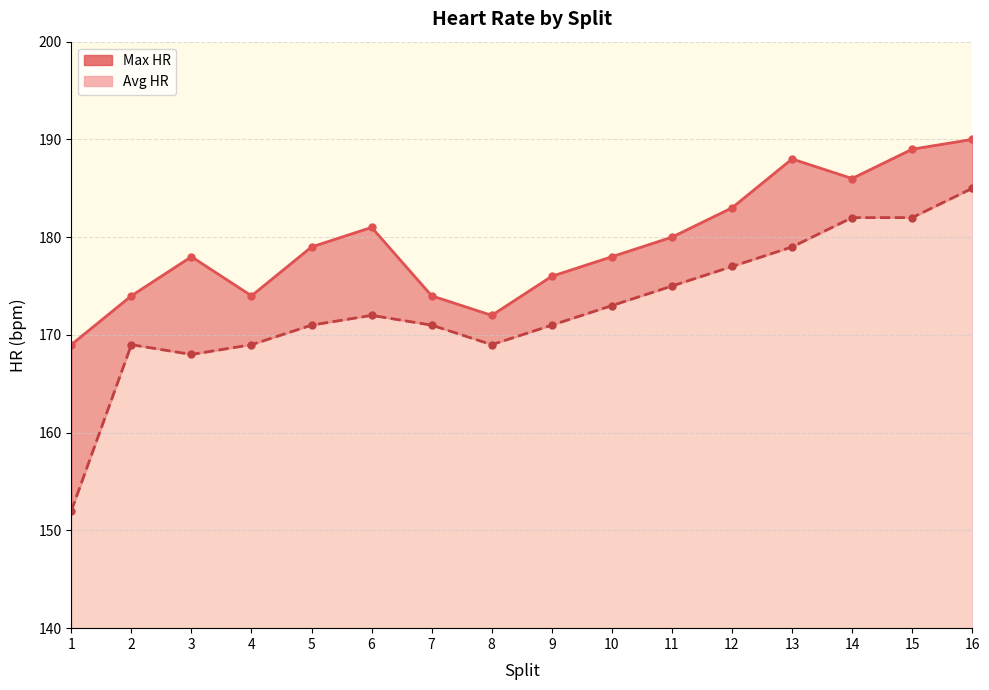

True or false: Max HR and Avg HR intersect in this chart.

False